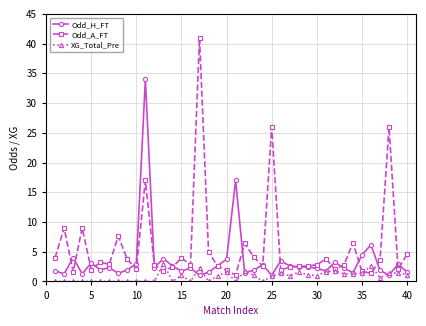

What is the value of the Odd_A_FT point at the 14th from the left?

2.4